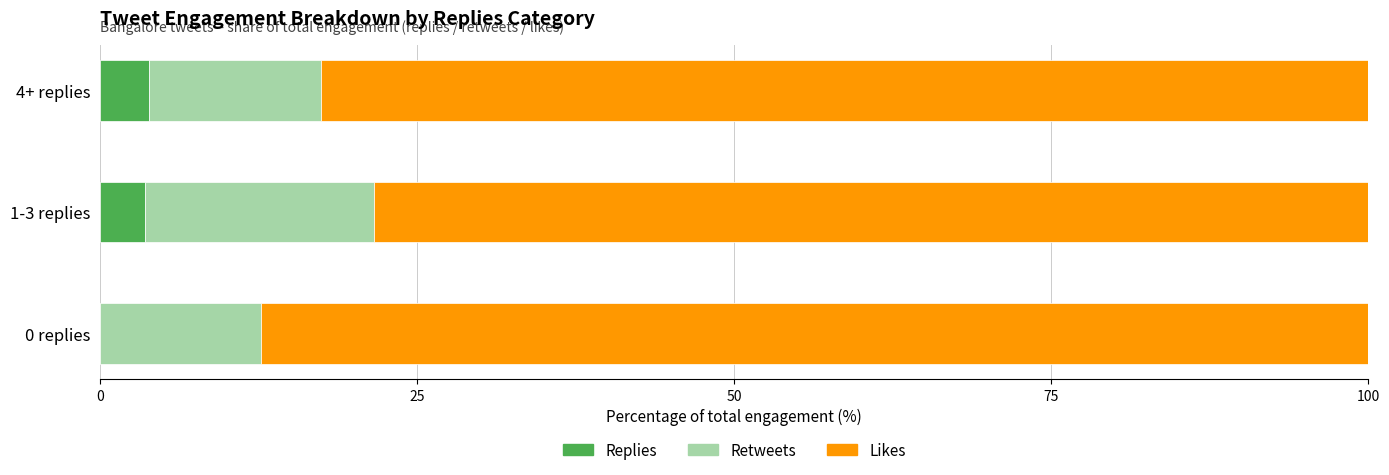

What value does the Replies series have at 1-3 replies?

3.5